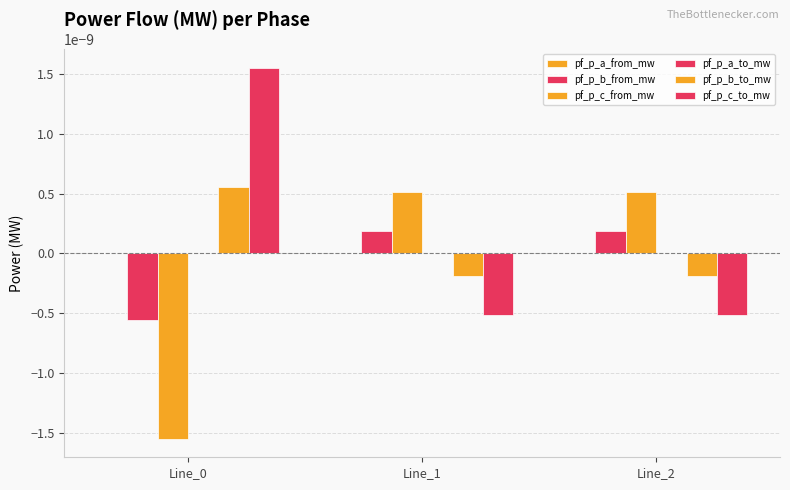

The pf_p_a_to_mw series shows -0.0 at Line_2. True or false?

False